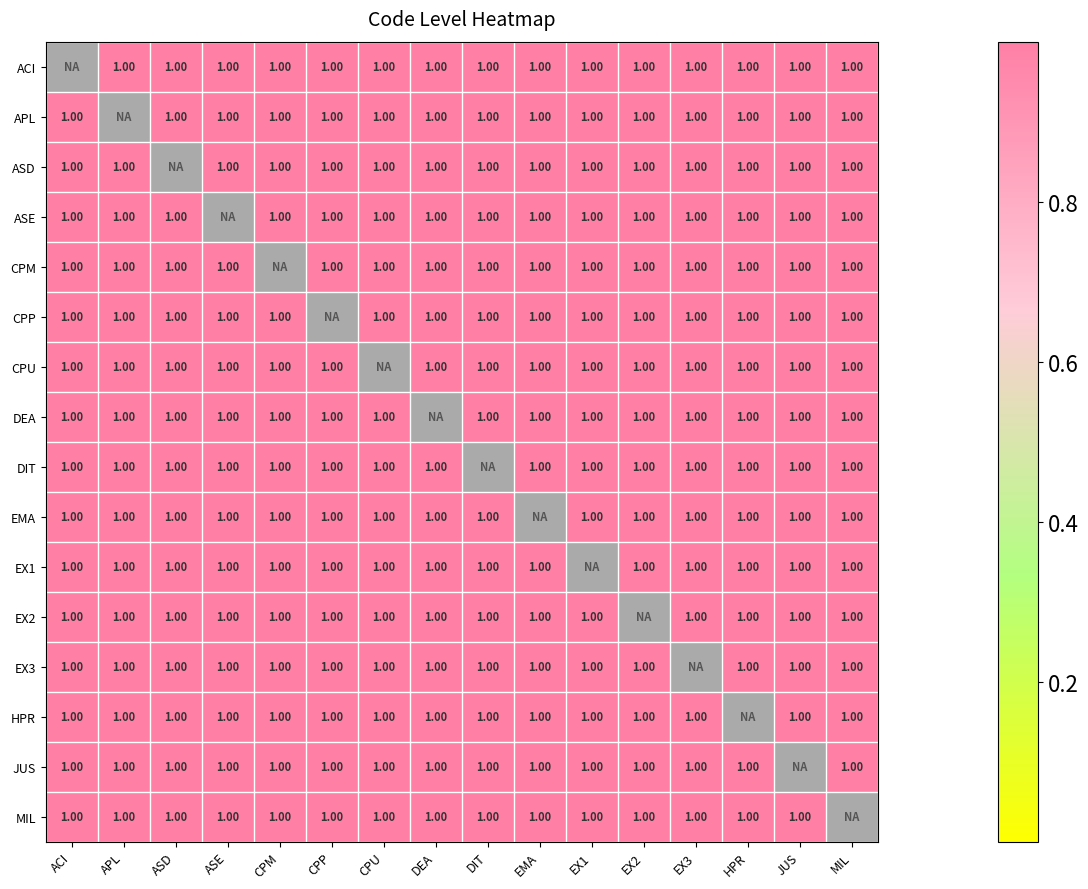

What is the sum of the APL values at DIT and ASD?

2.0